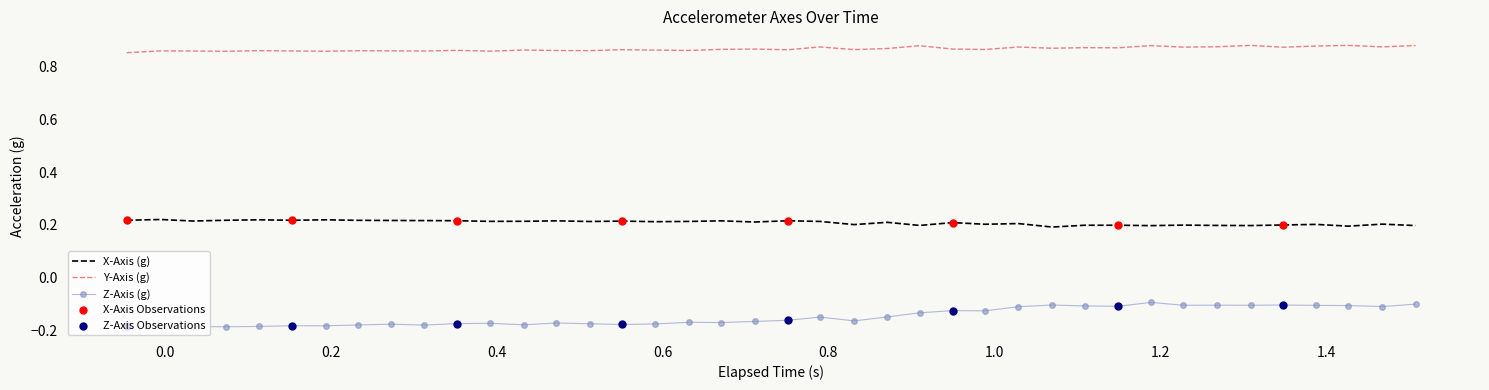

Which series has the largest total across all categories?

Y-Axis (g)